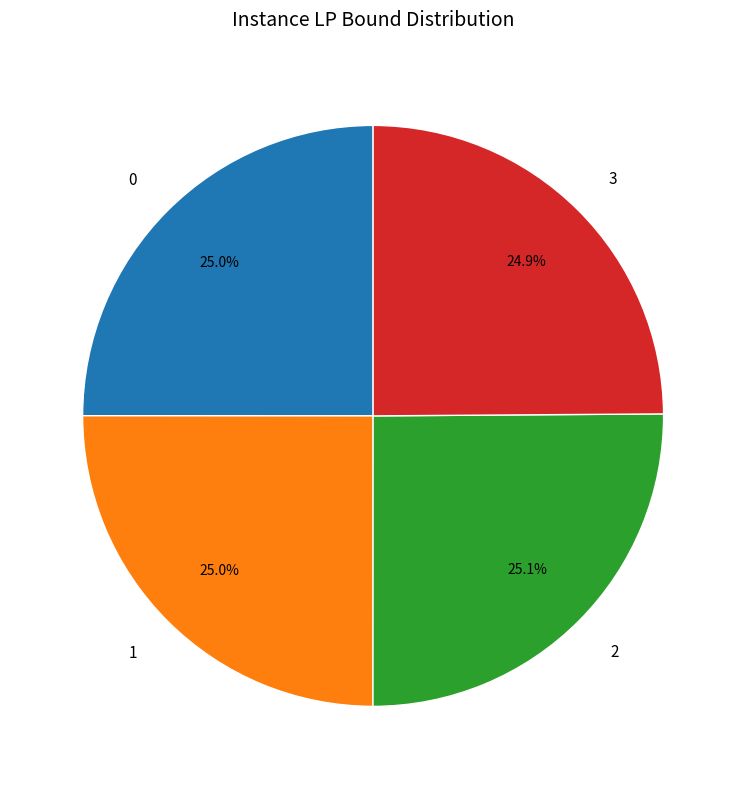

What is the ratio of the value at 1 to the value at 3?

1.0